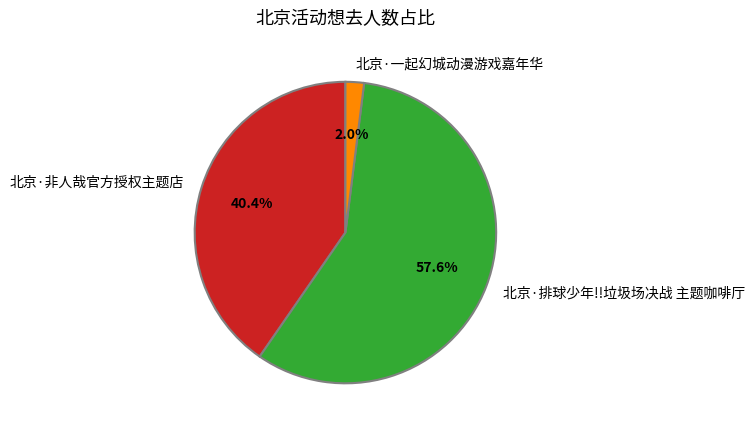

Which category has the biggest portion of the pie?

北京·排球少年!!垃圾场决战 主题咖啡厅